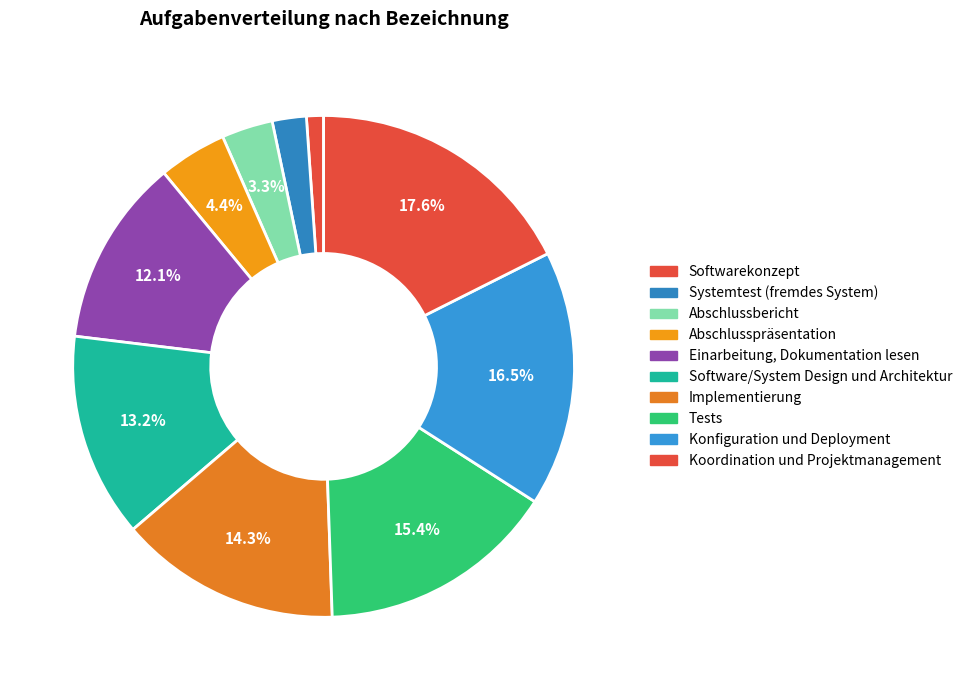

What percentage is the Konfiguration und Deployment slice, to the nearest percent?

16%